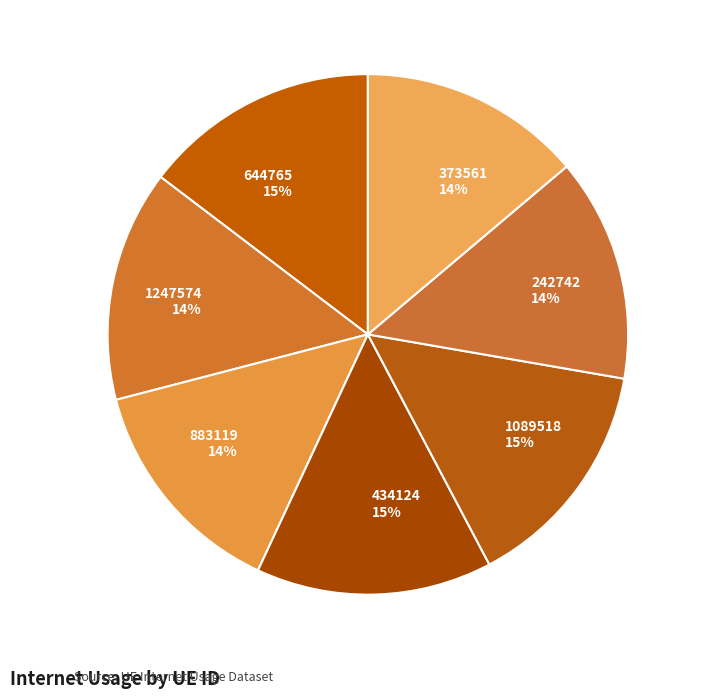

Combined, do 434124 and 644765 account for over 50%?

No